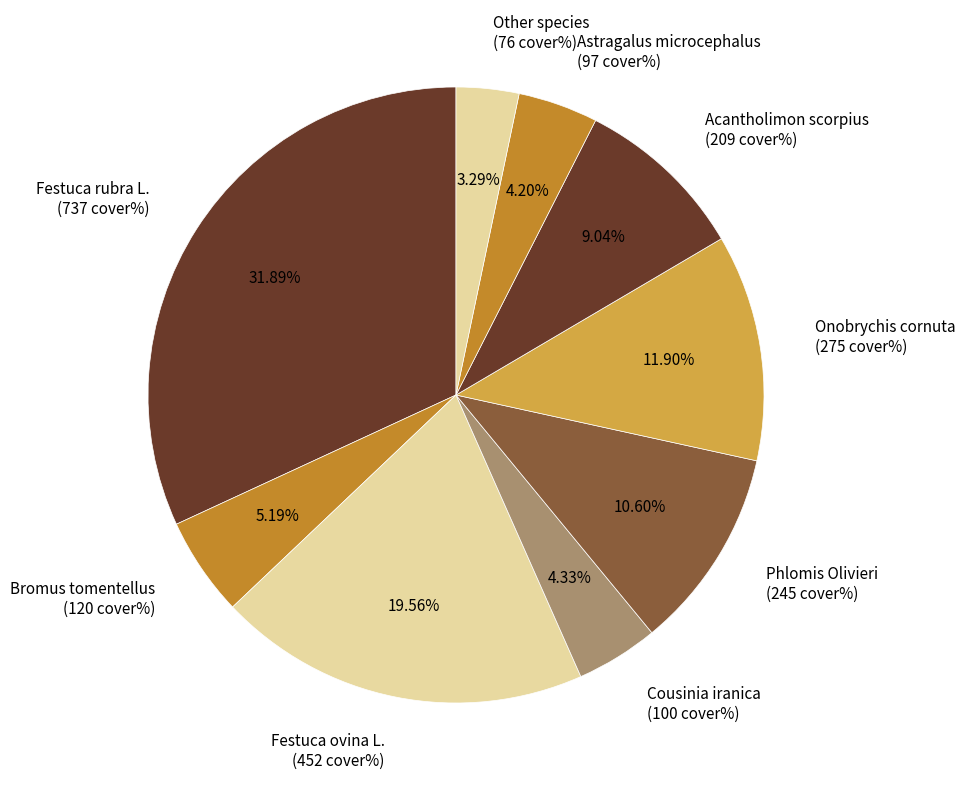

Approximately how many times larger is the value at Festuca rubra L. (737 cover%) compared to Acantholimon scorpius (209 cover%)?

3.5